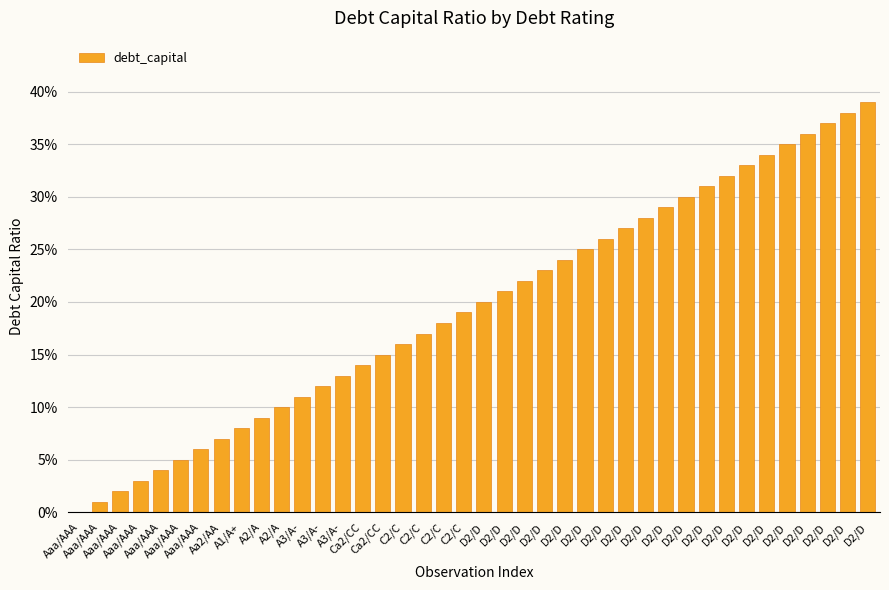

At which label is the value closest to 0?

Aaa/AAA